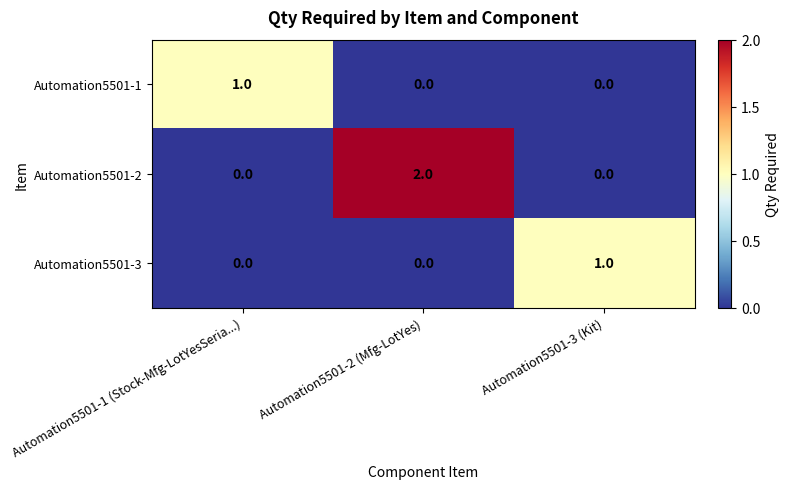

At which category is the sum across all series the highest?

Automation5501-2 (Mfg-LotYes)